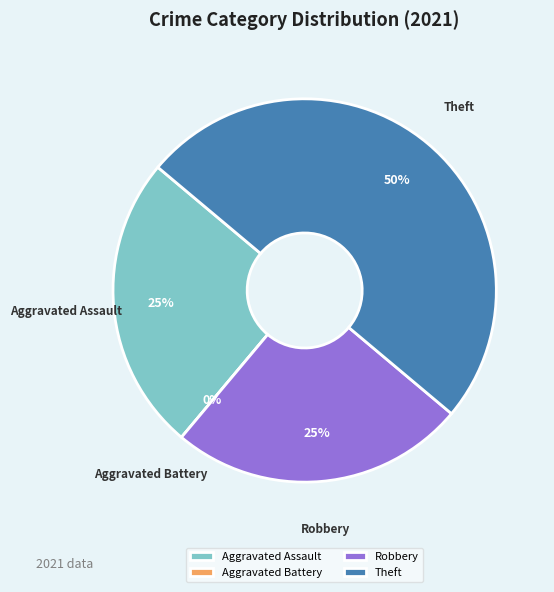

To the nearest percent, what is the combined percentage of Aggravated Battery and Robbery?

25%